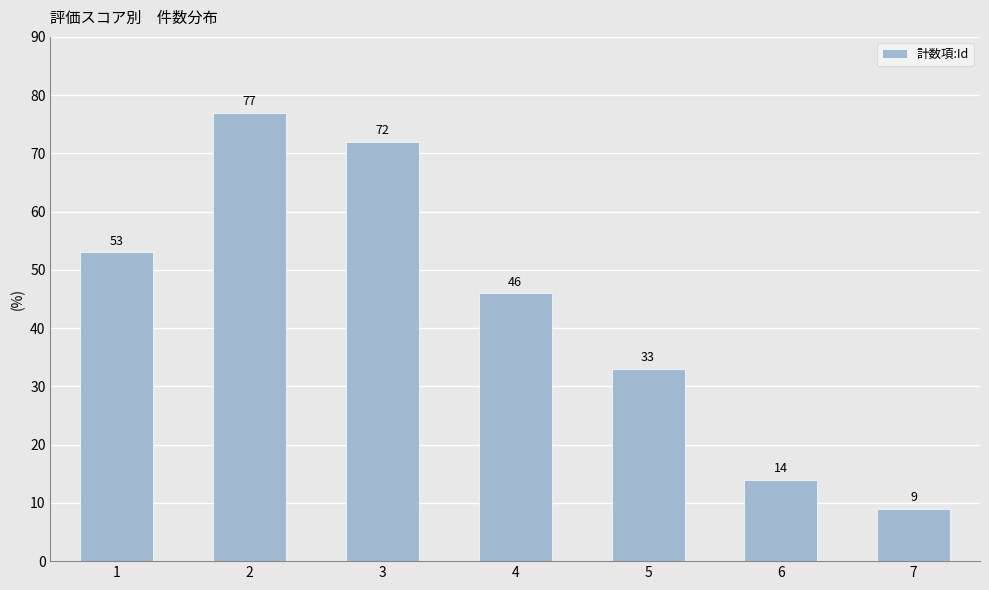

What is the change in value from 2 to 4?

-31